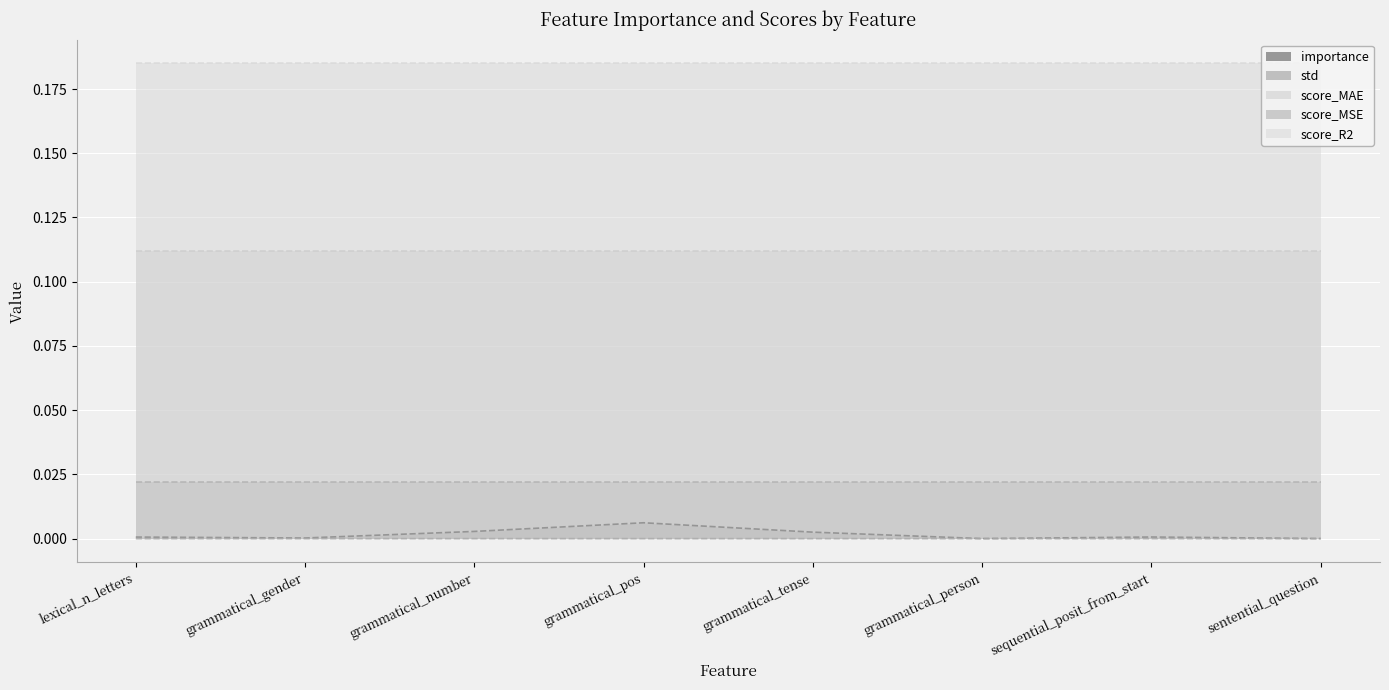

What are all the series names shown in the legend?

importance, std, score_MAE, score_MSE, score_R2